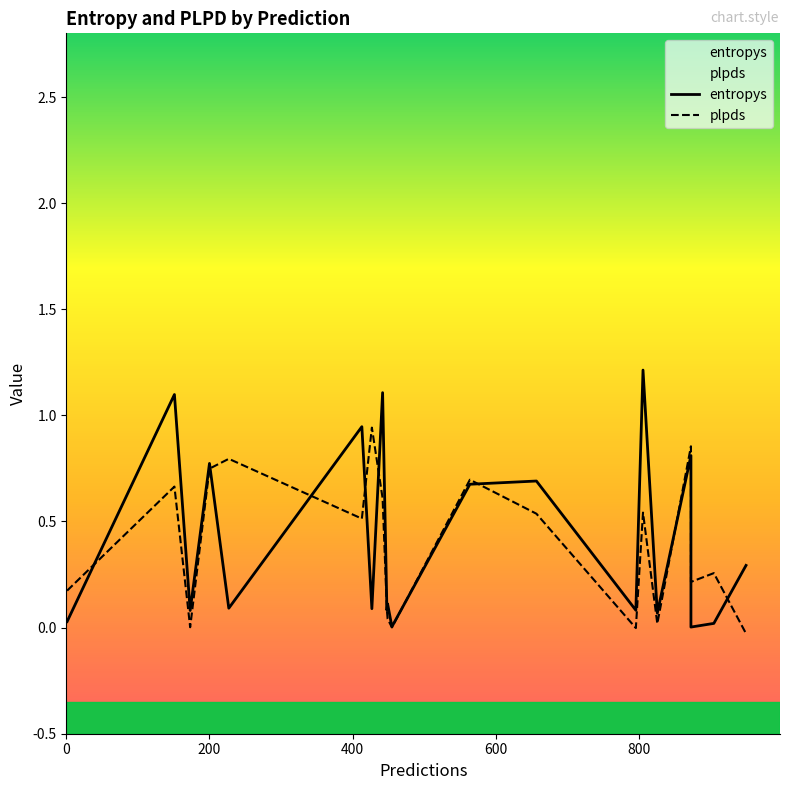

Is this an area chart (filled region under the line)?

No